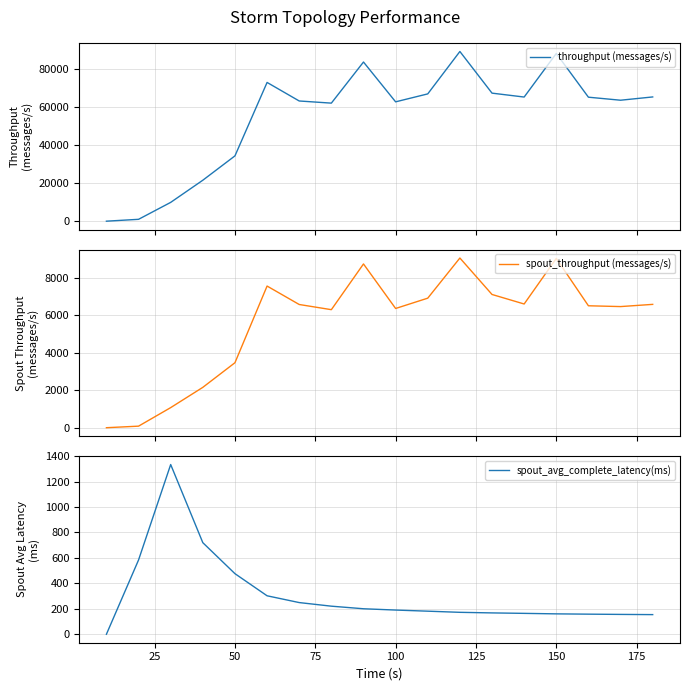

Is this an area chart (filled region under the line)?

No